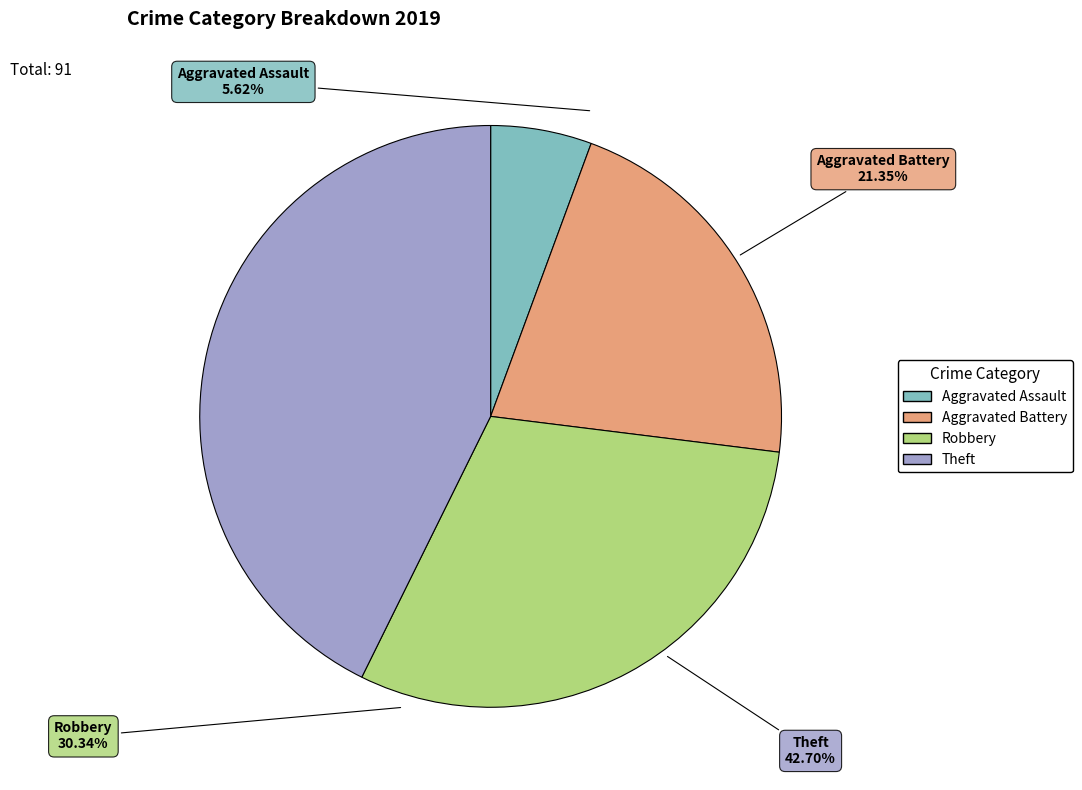

What is the smallest slice in the pie chart?

Aggravated Assault